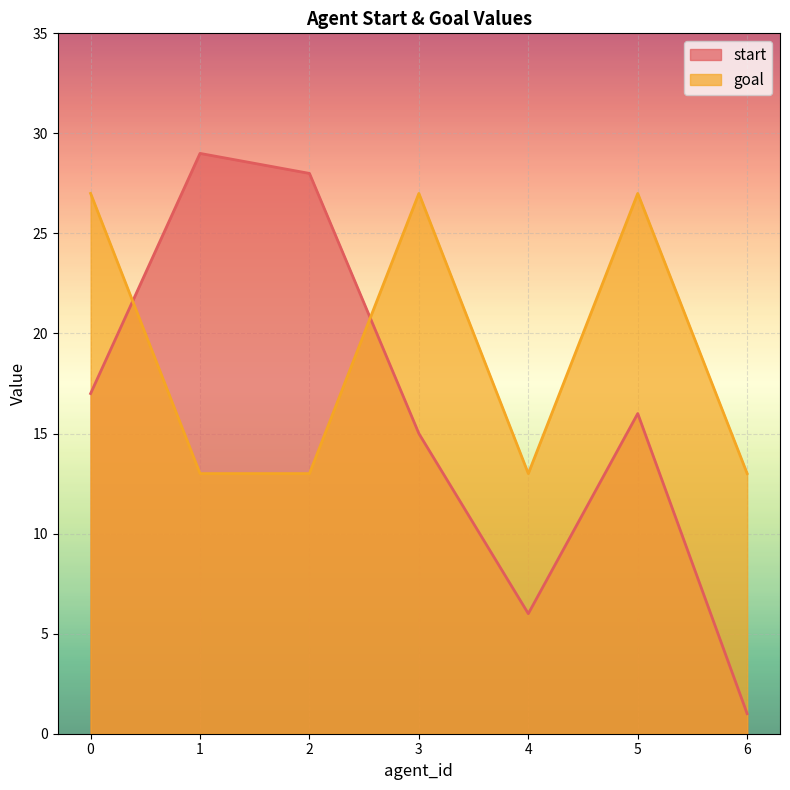

List the series in order of their overall mean, highest first.

goal, start